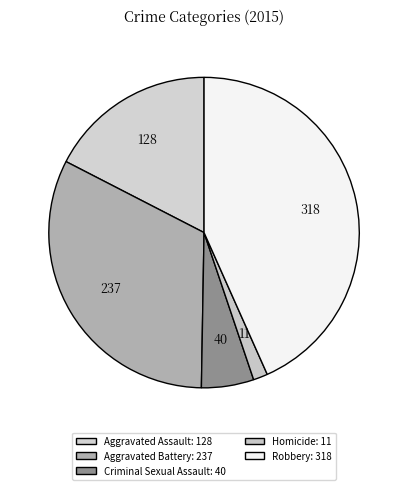

How many segments does this pie chart have?

5